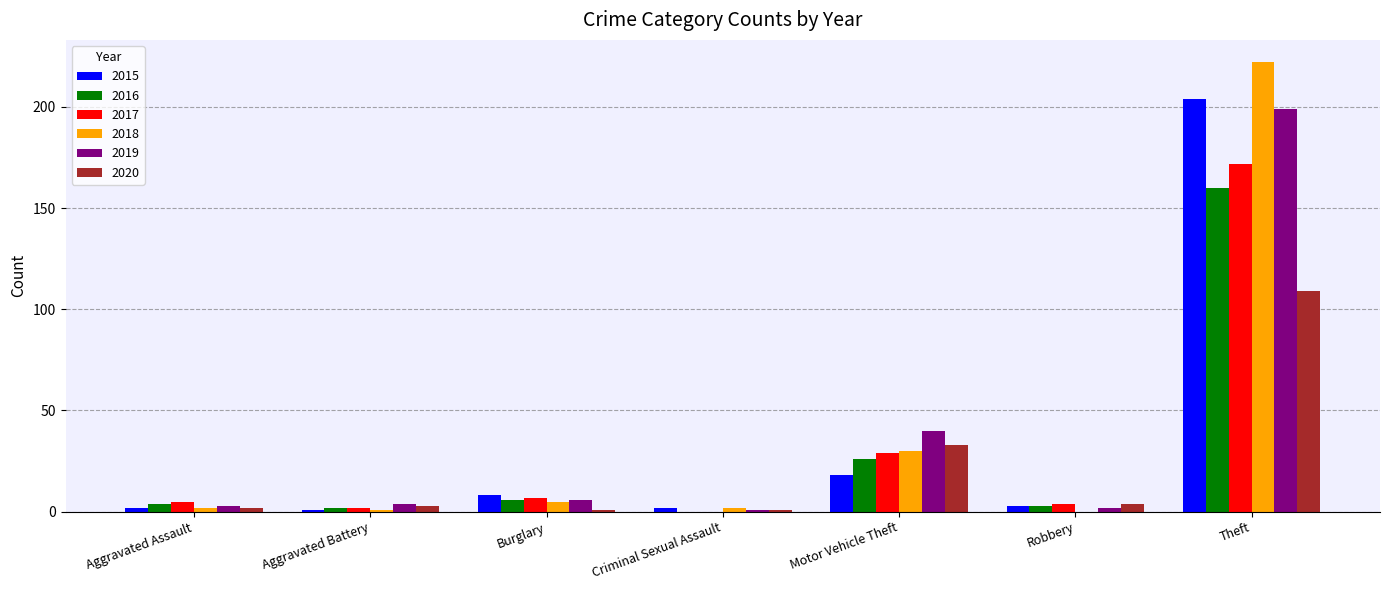

What is the sum of all 2019 values?

255